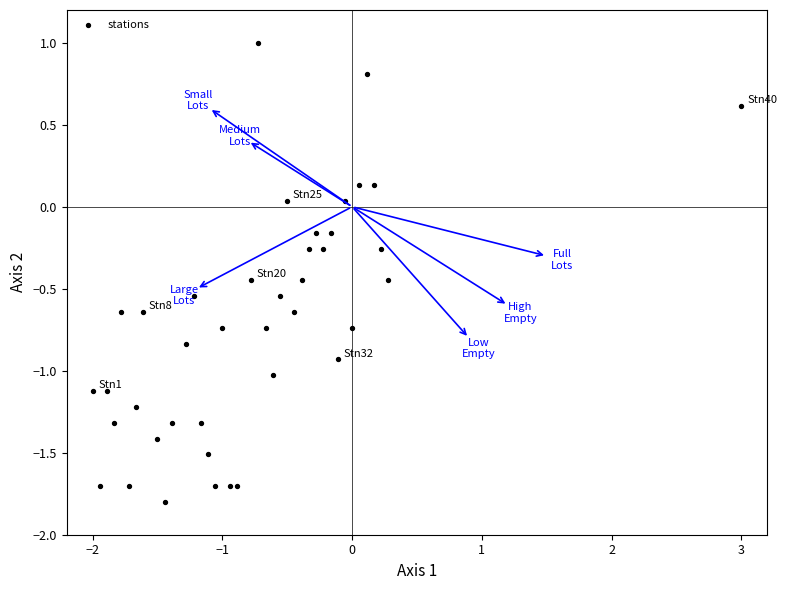

What is the range of X values (max minus min)?

5.0